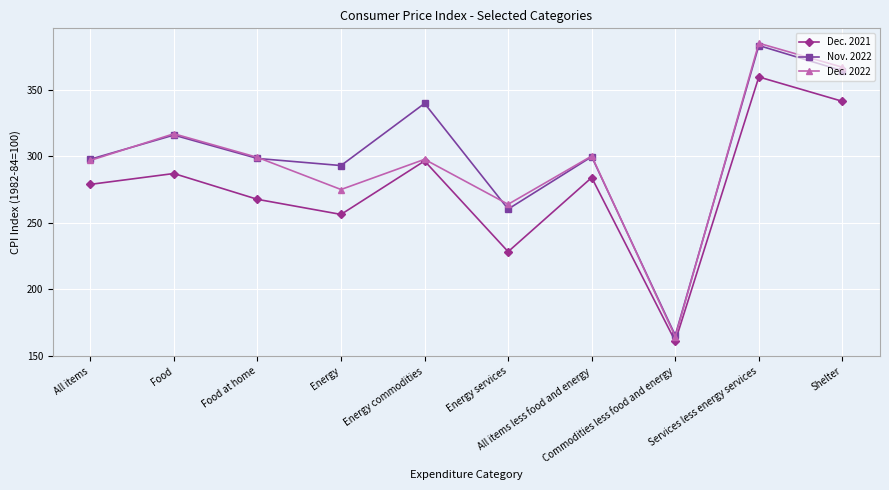

At how many categories does at least one series exceed 351?

2